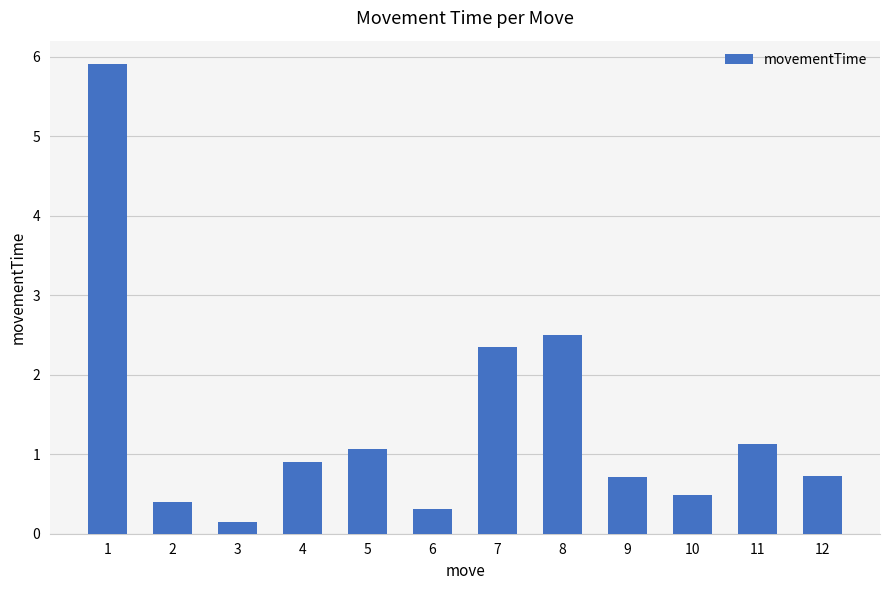

What is the greatest value displayed?

5.9